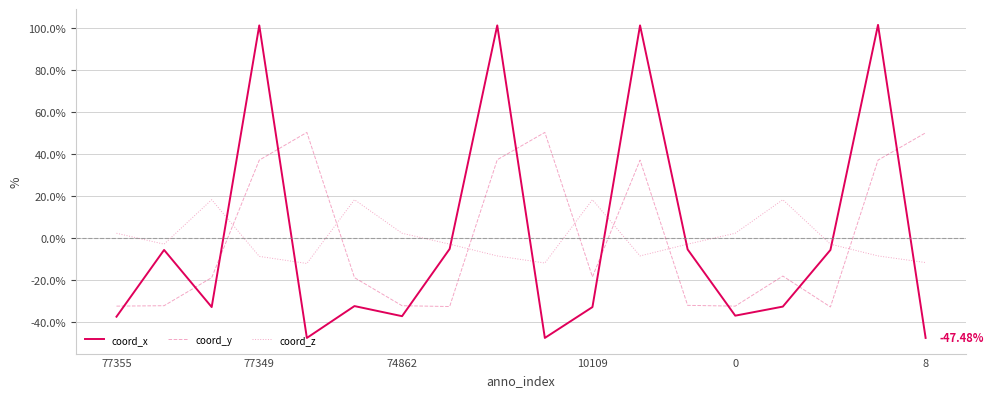

Which series has the largest range (max minus min)?

coord_x